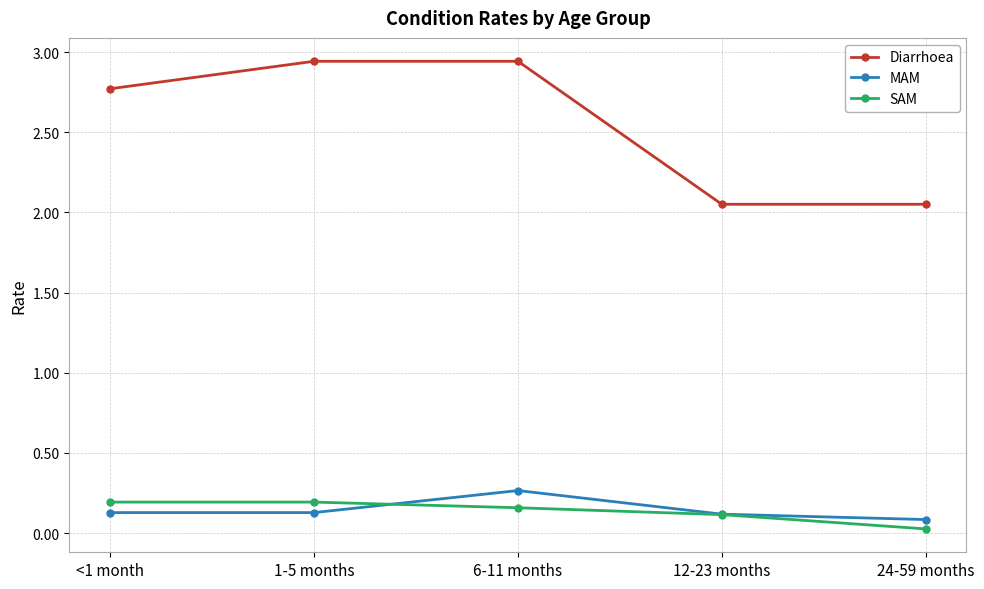

Which series has the largest total across all categories?

Diarrhoea